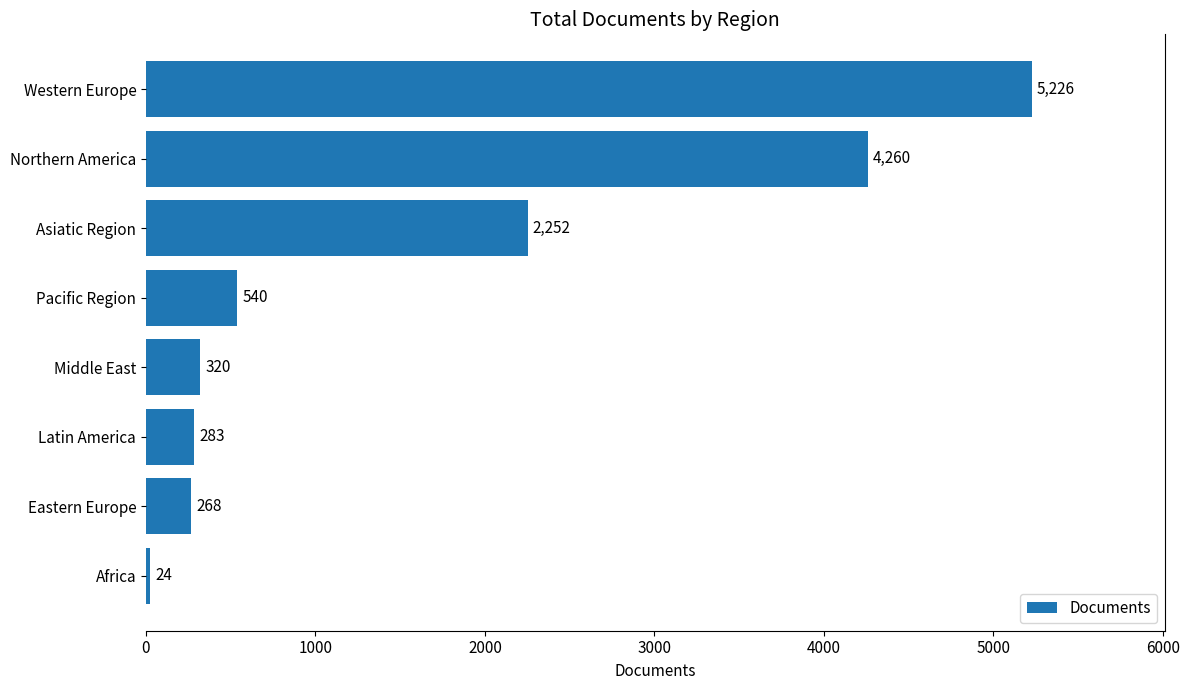

Rank the categories by value from lowest to highest.

Africa, Eastern Europe, Latin America, Middle East, Pacific Region, Asiatic Region, Northern America, Western Europe